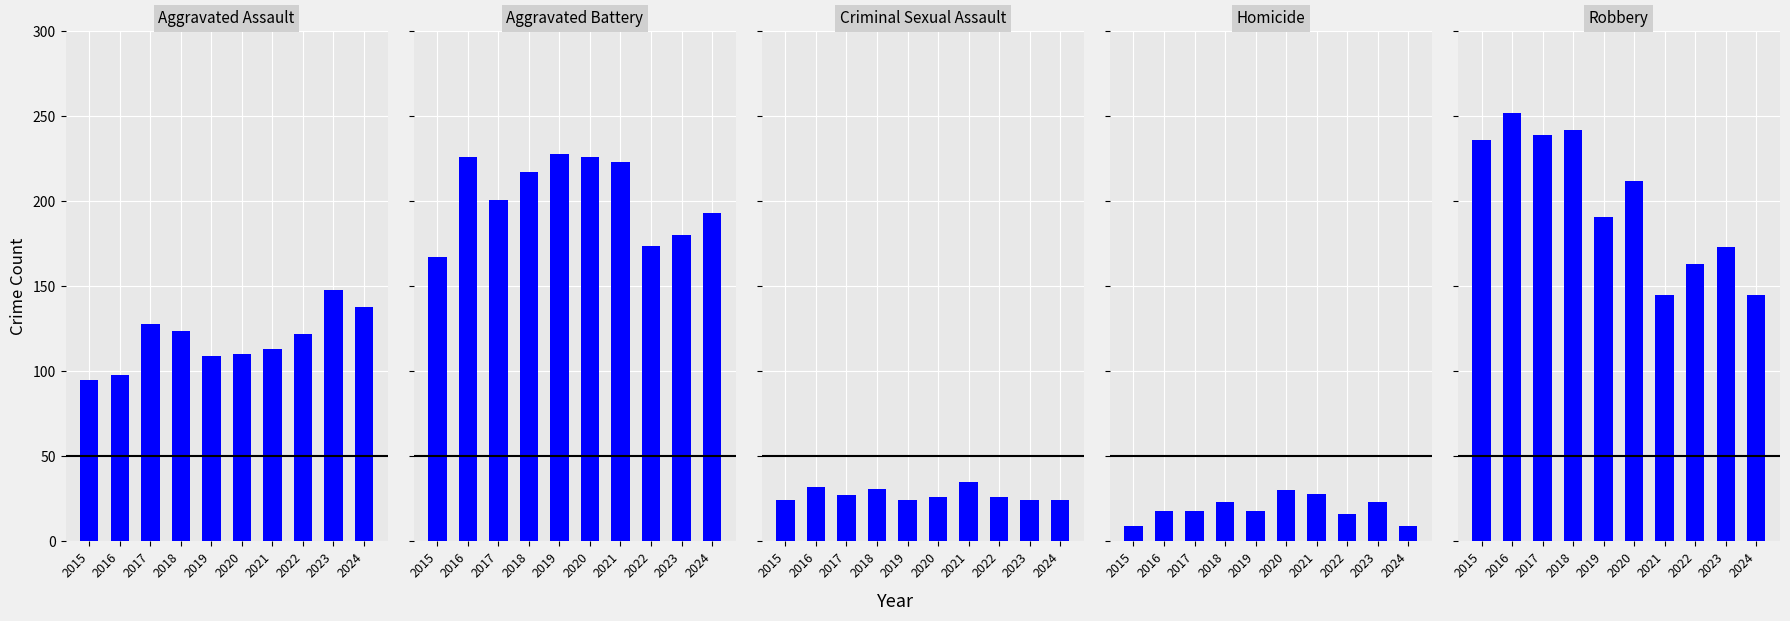

Are the bars grouped side by side (vs. stacked)?

Yes